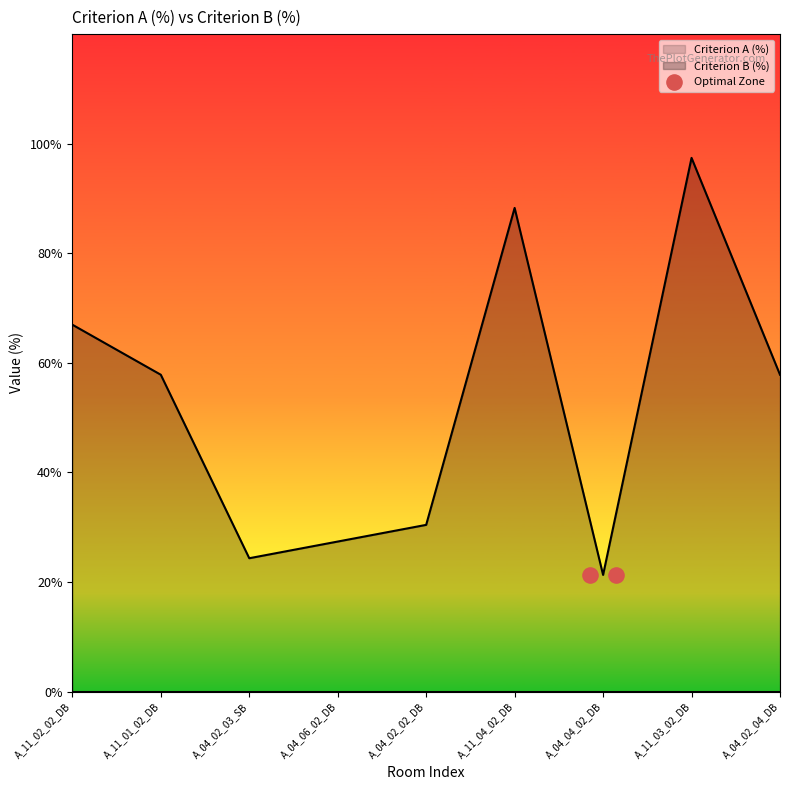

Which has a higher value, A_04_04_02_DB or A_11_01_02_DB?

A_11_01_02_DB